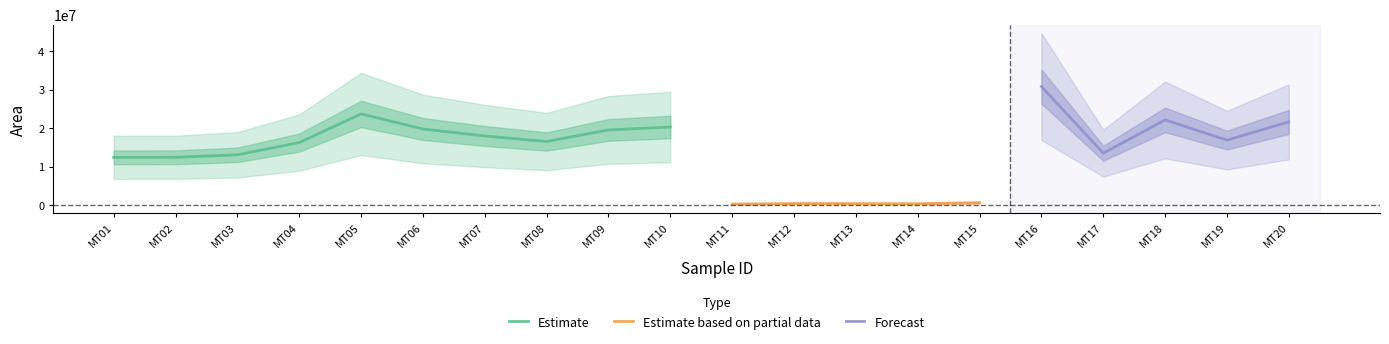

The Estimate based on partial data series shows 450350 at MT12. True or false?

True